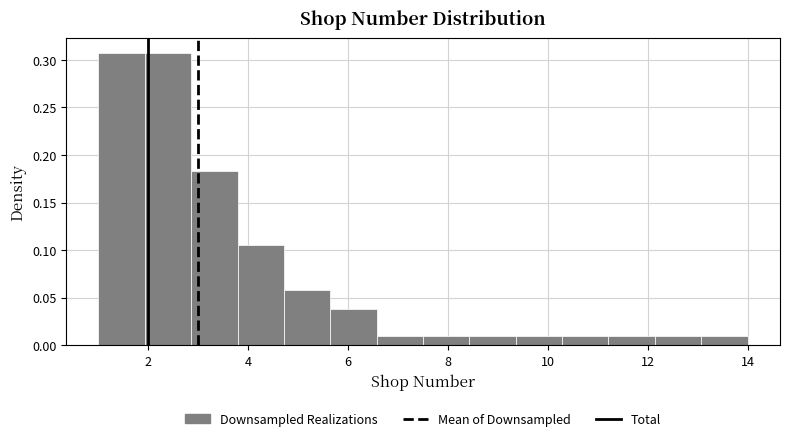

Reading left to right, transcribe this chart: for each bar, give the range it covers on the x-axis and its height. Neither the bar edges nor the heights are printed on the chart, so give them approximately, as read against the axes.

1.0 to 2.0: 0.310
2.0 to 2.8: 0.310
2.8 to 3.8: 0.185
3.8 to 4.8: 0.105
4.8 to 5.6: 0.060
5.6 to 6.6: 0.040
6.6 to 7.6: 0.010
7.6 to 8.4: 0.010
8.4 to 9.4: 0.010
9.4 to 10.2: 0.010
10.2 to 11.2: 0.010
11.2 to 12.2: 0.010
12.2 to 13.0: 0.010
13.0 to 14.0: 0.010